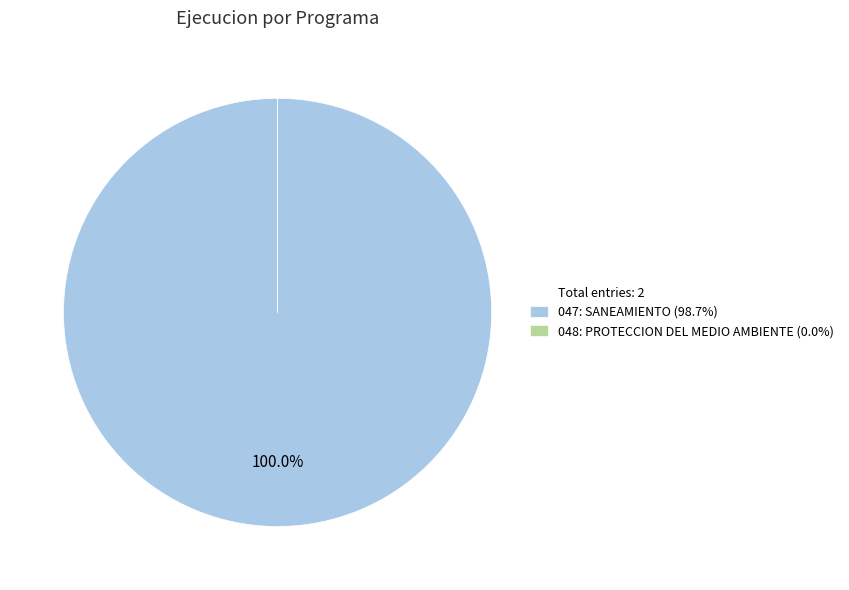

Is there a majority slice in this chart?

Yes